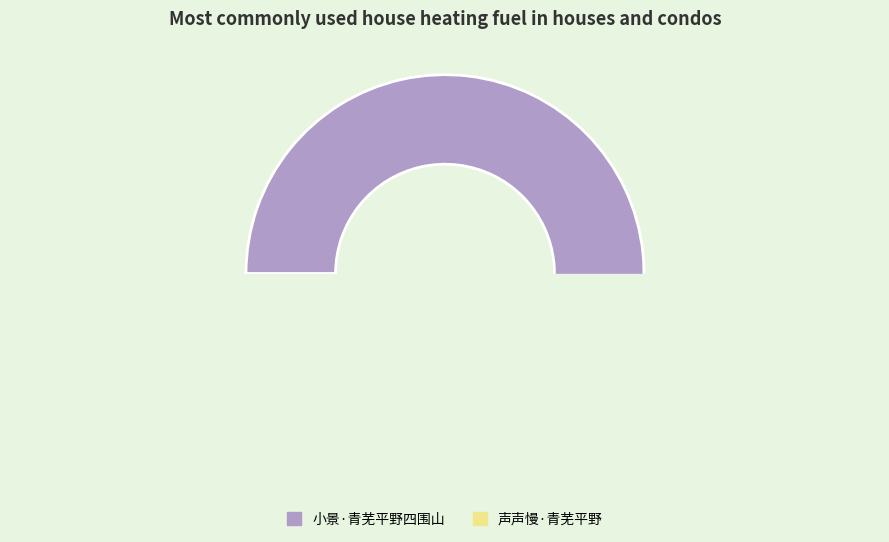

Which slice represents more than half of the pie?

小景·青芜平野四围山